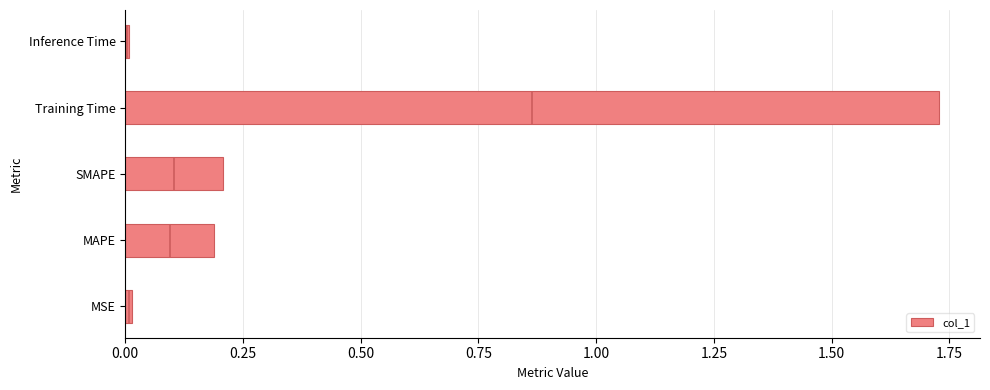

The value of col_1 at Training Time is 2.5. True or false?

False